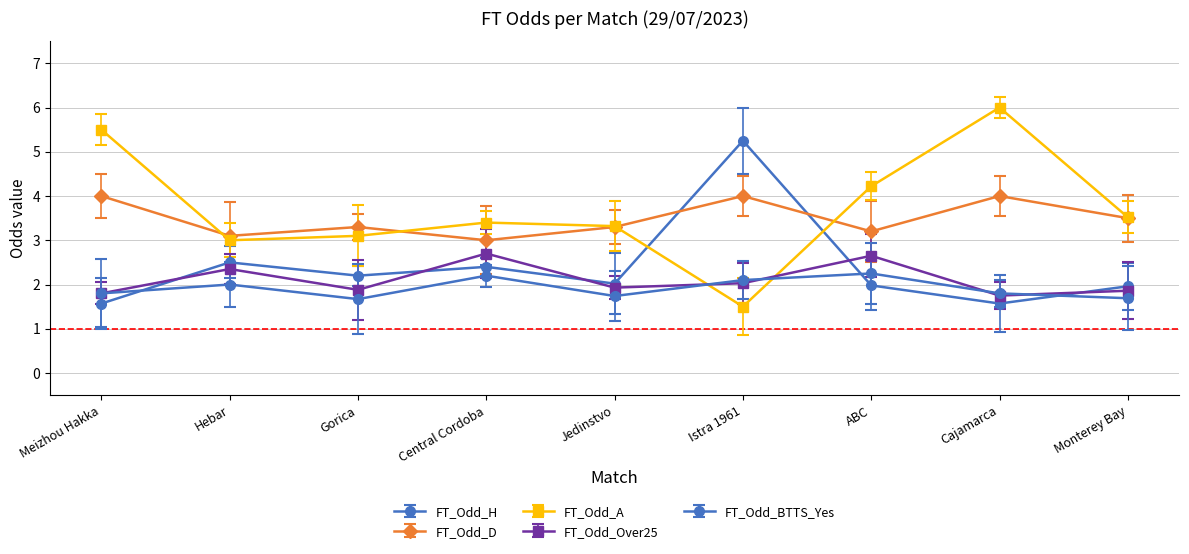

List the labels in order of FT_Odd_A value, largest first.

Cajamarca, Meizhou Hakka, ABC, Monterey Bay, Central Cordoba, Jedinstvo, Gorica, Hebar, Istra 1961